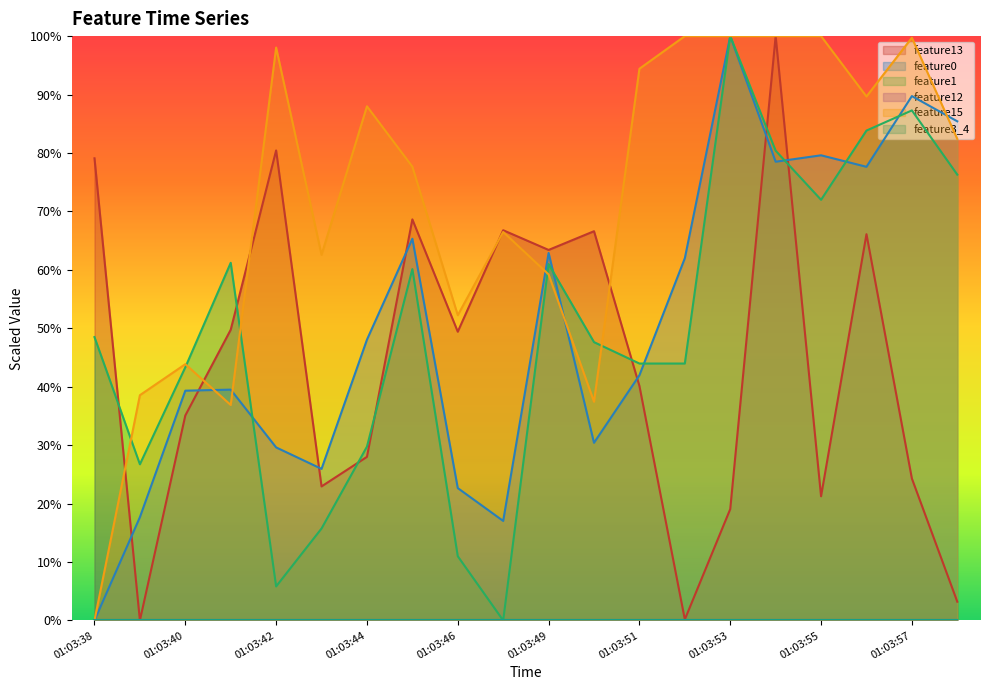

Between which two adjacent categories do feature1 and feature13 first intersect?

01:03:38 and 01:03:39